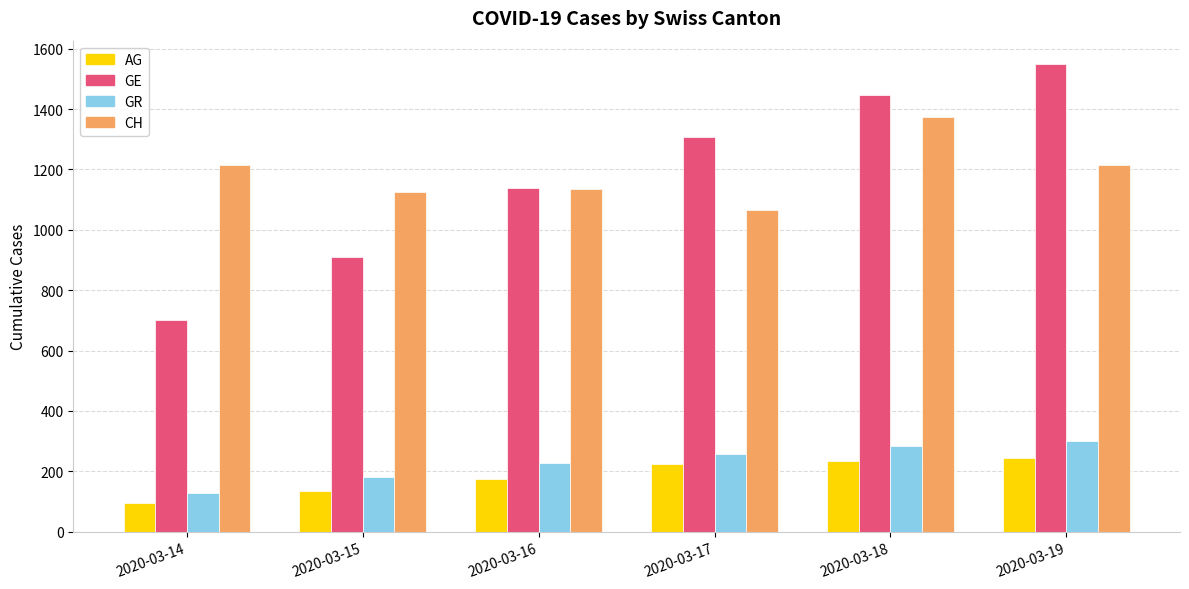

Reading right to left, list all the values displayed in this chart.

AG: 2020-03-19=245	2020-03-18=235	2020-03-17=223	2020-03-16=175	2020-03-15=134	2020-03-14=96
GE: 2020-03-19=1549	2020-03-18=1445	2020-03-17=1307	2020-03-16=1139	2020-03-15=911	2020-03-14=701
GR: 2020-03-19=300	2020-03-18=284	2020-03-17=258	2020-03-16=226	2020-03-15=182	2020-03-14=128
CH: 2020-03-19=1216	2020-03-18=1373	2020-03-17=1067	2020-03-16=1136	2020-03-15=1125	2020-03-14=1216